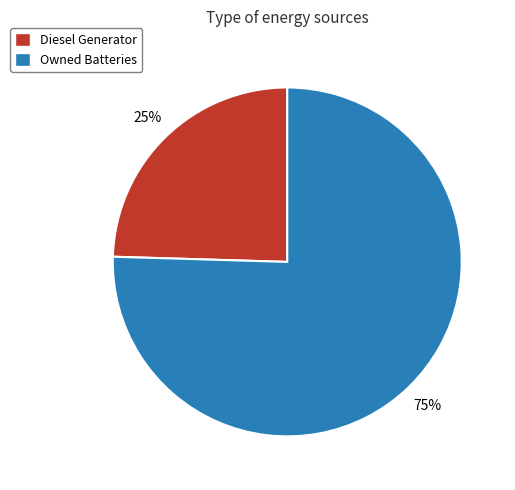

Count the number of slices in the pie.

2